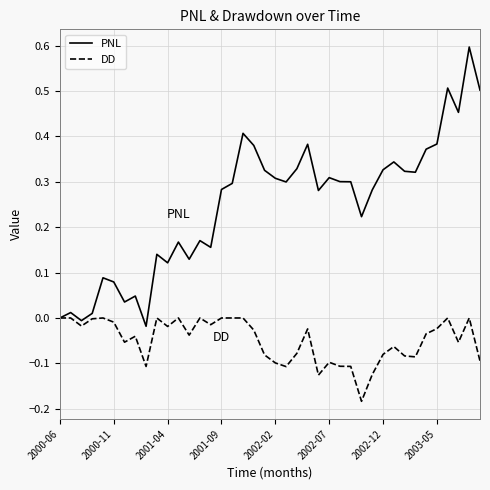

What is the highest value of the PNL series?

0.6